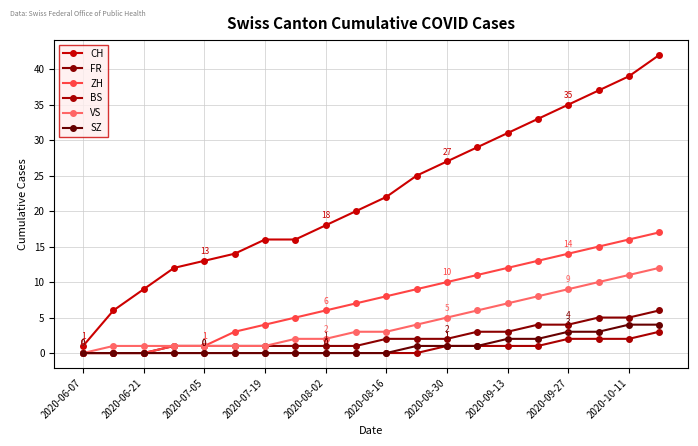

Does the chart display data point markers on the line(s)?

Yes